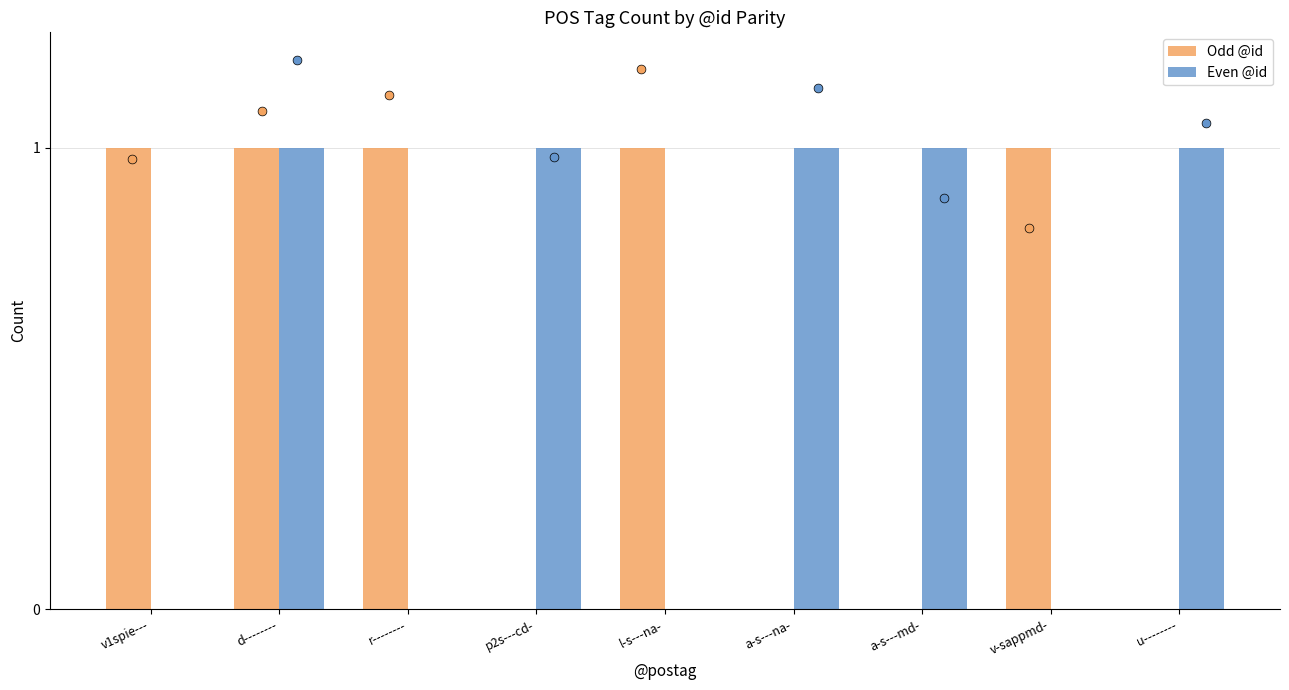

Which series has the largest total across all categories?

Odd @id